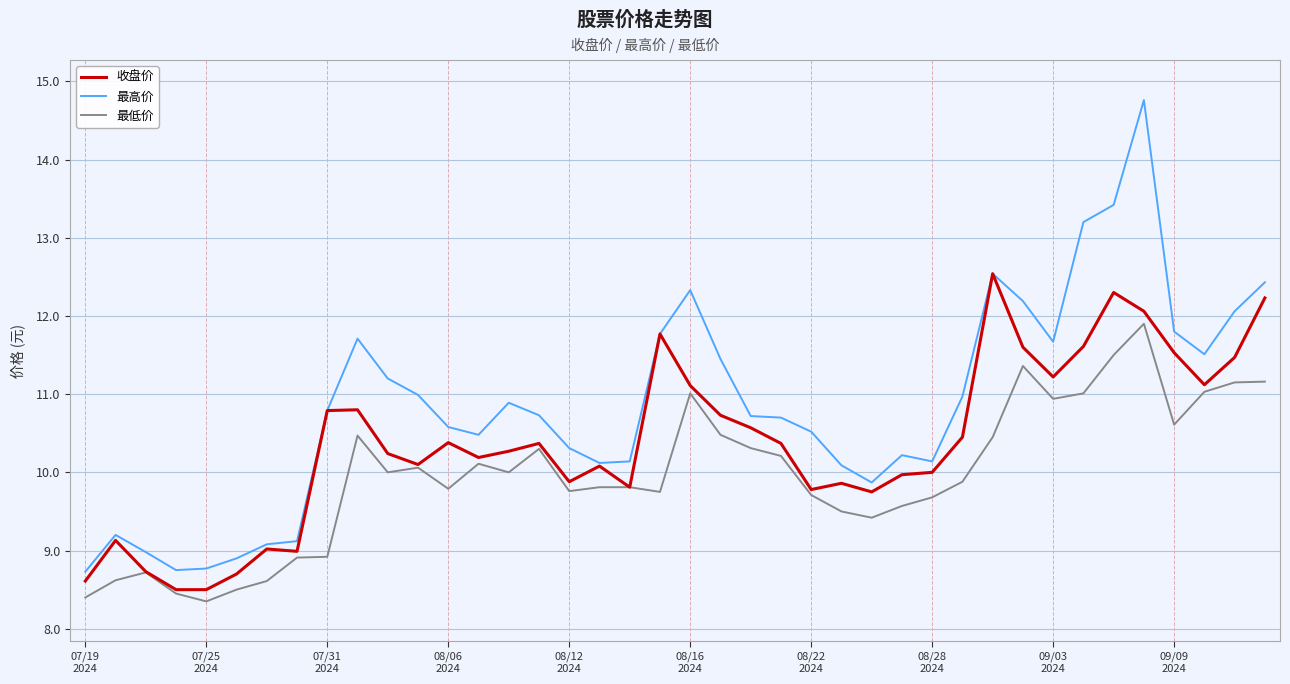

What is the greatest value displayed?

14.8